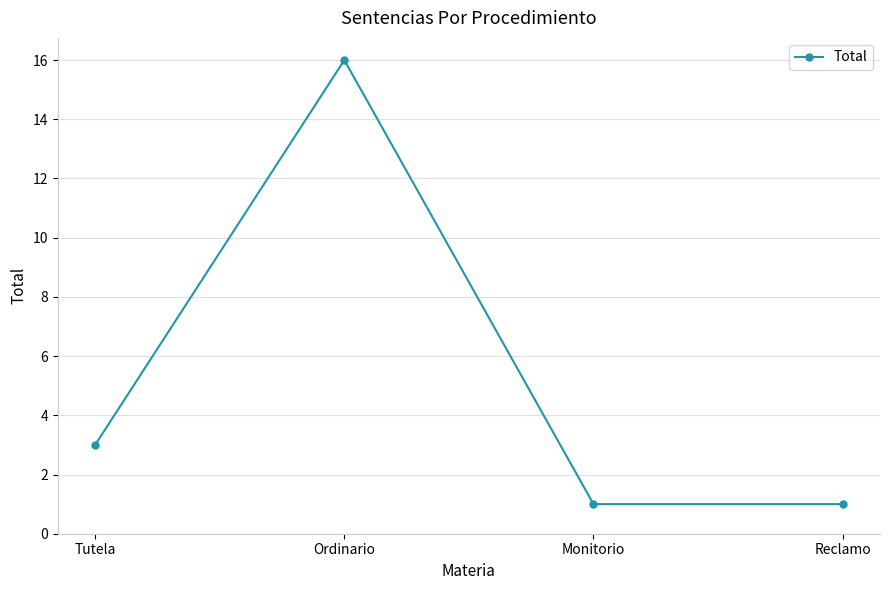

What is the minimum value shown in the chart?

1